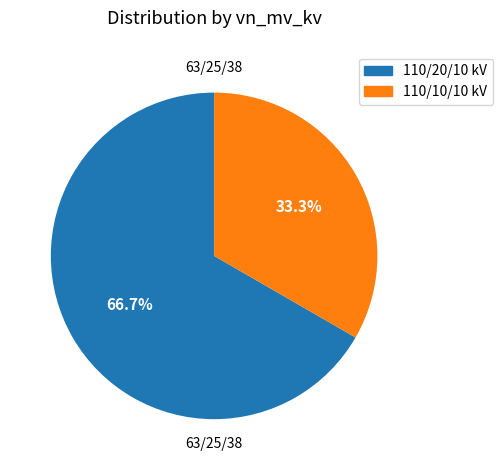

Is there a majority slice in this chart?

Yes